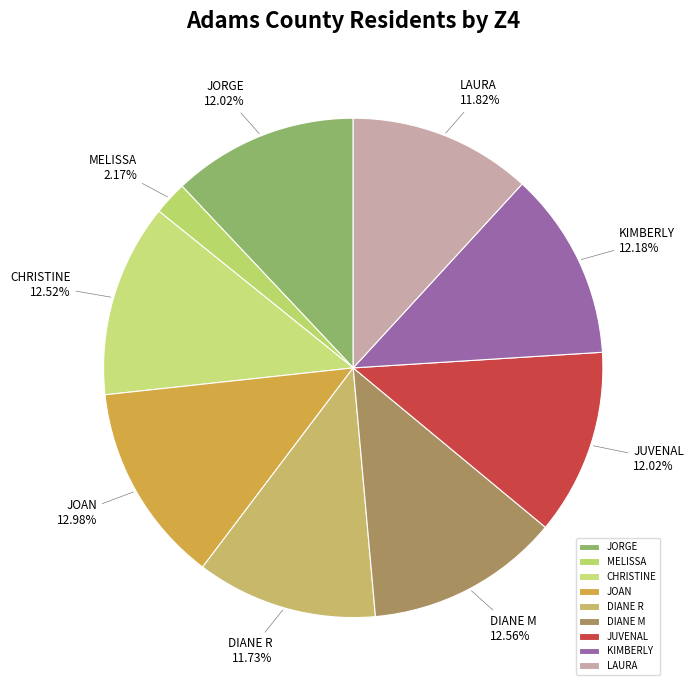

Which category has the smallest portion of the pie?

MELISSA